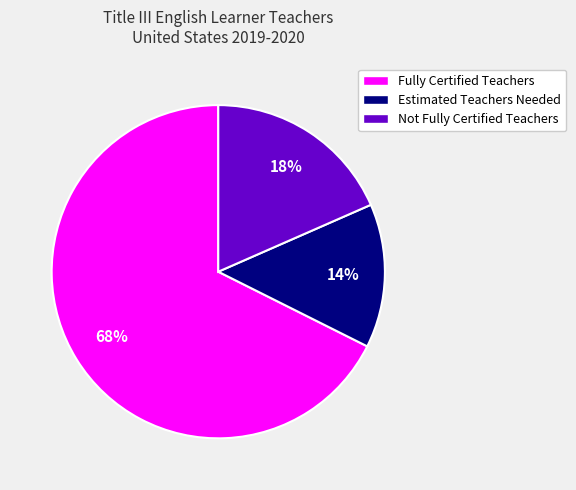

Count the number of slices in the pie.

3